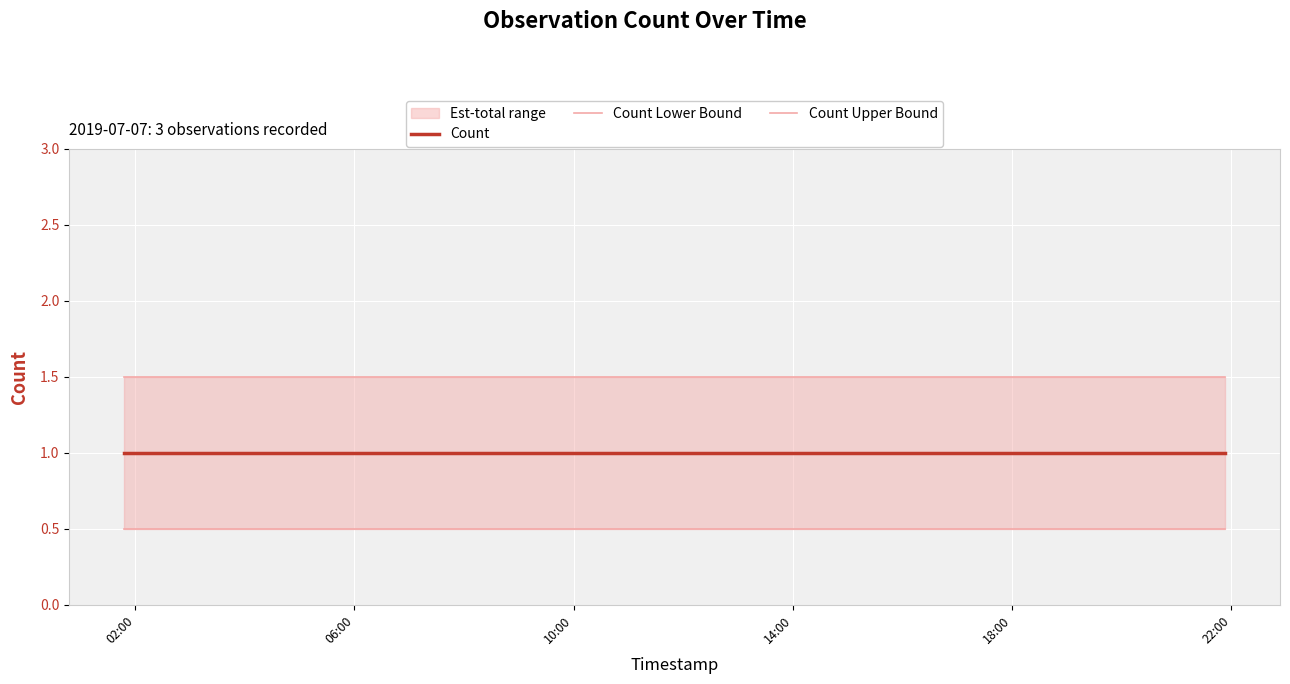

What is the total value across all series at 10:00?

3.0